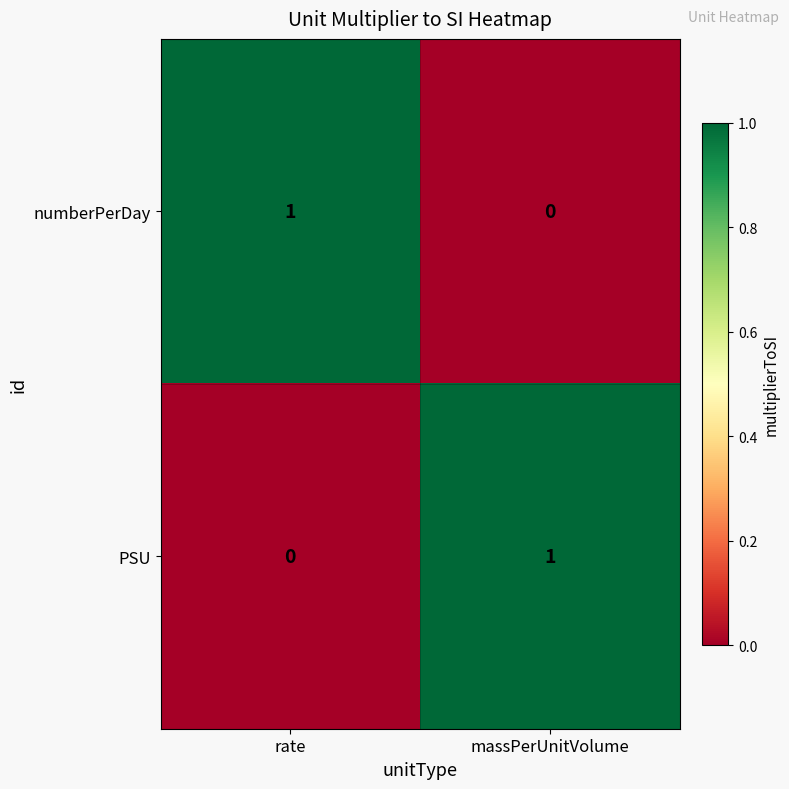

True or false: numberPerDay has a value of 2 at rate.

False